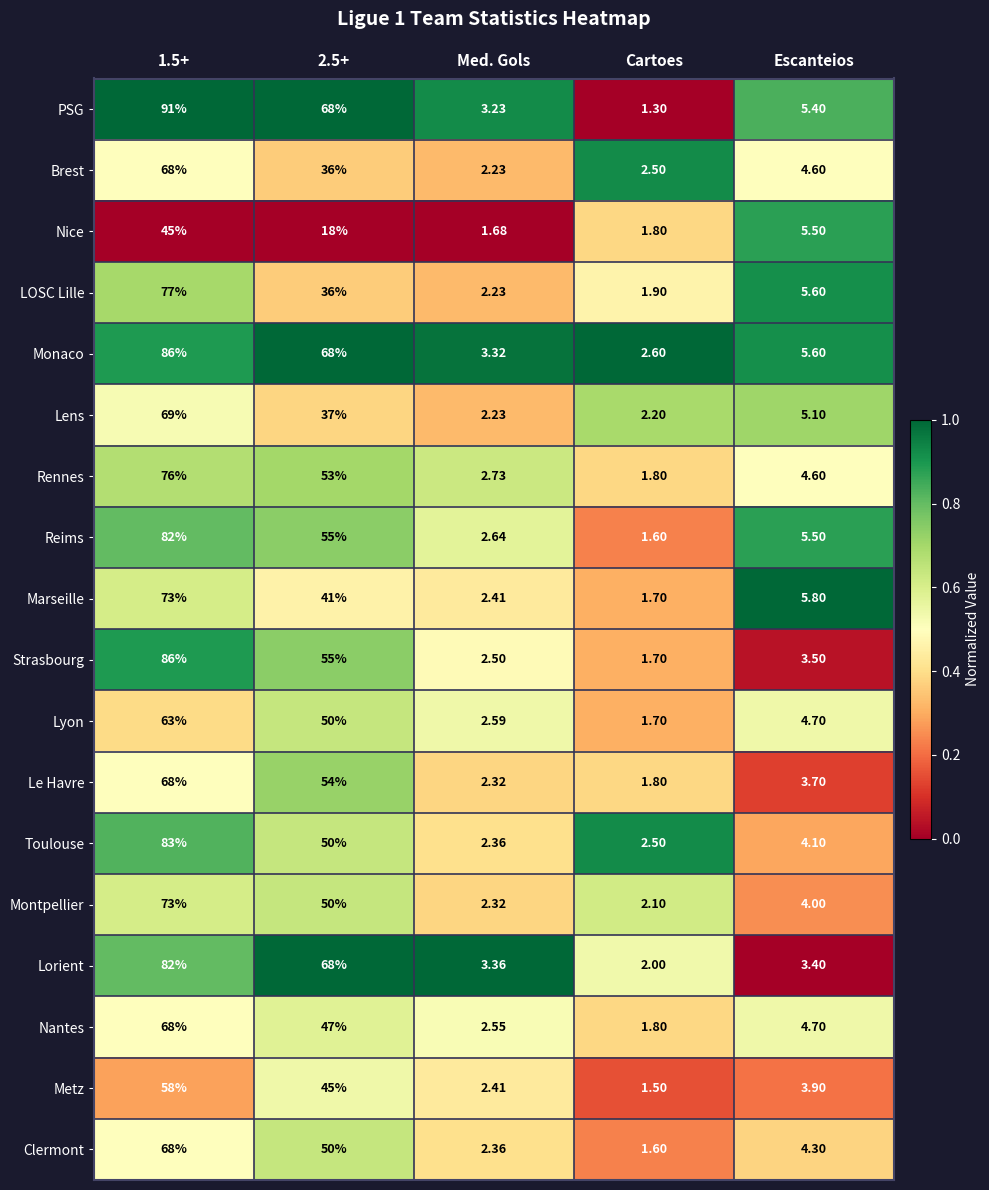

Between 1.5+ and Cartoes, which series saw the biggest shift?

PSG